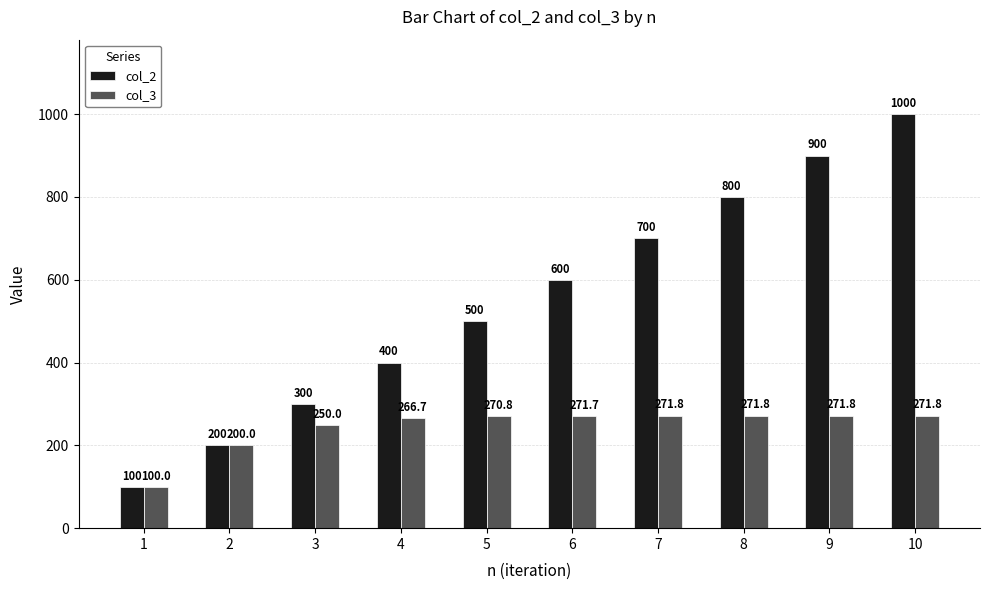

Where does the col_3 series first go above 271?

6